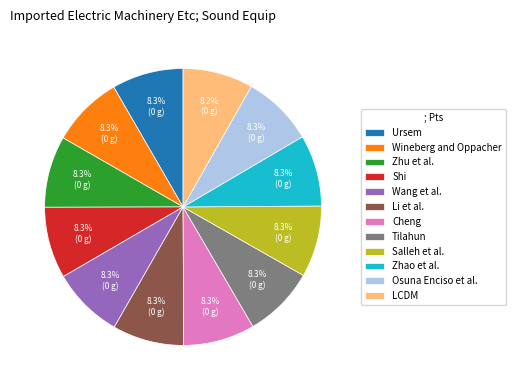

Combined, what portion of the pie is Wineberg and Oppacher and Li et al.?

16.7%